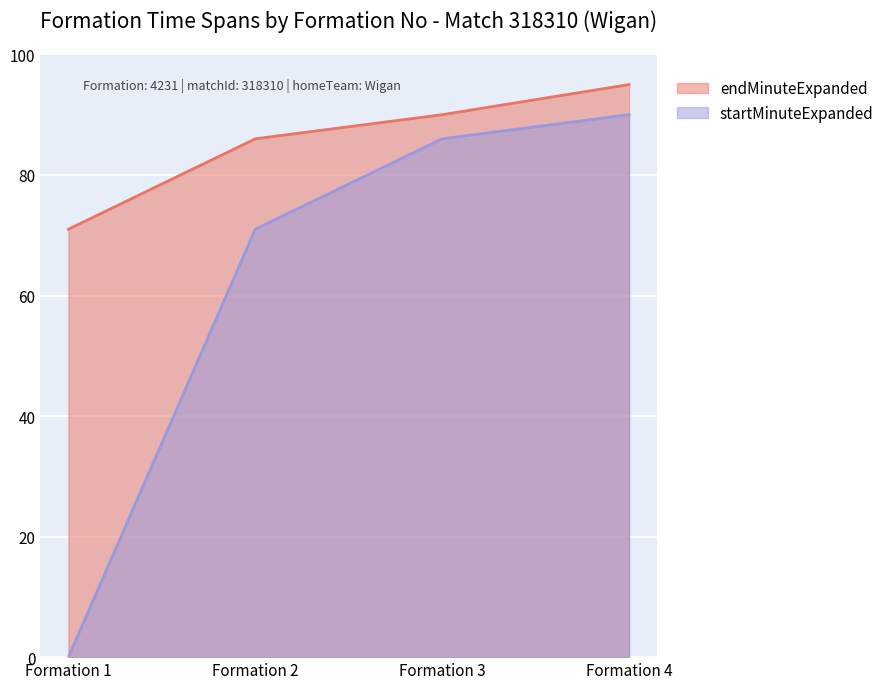

Which series has the widest spread of values?

startMinuteExpanded